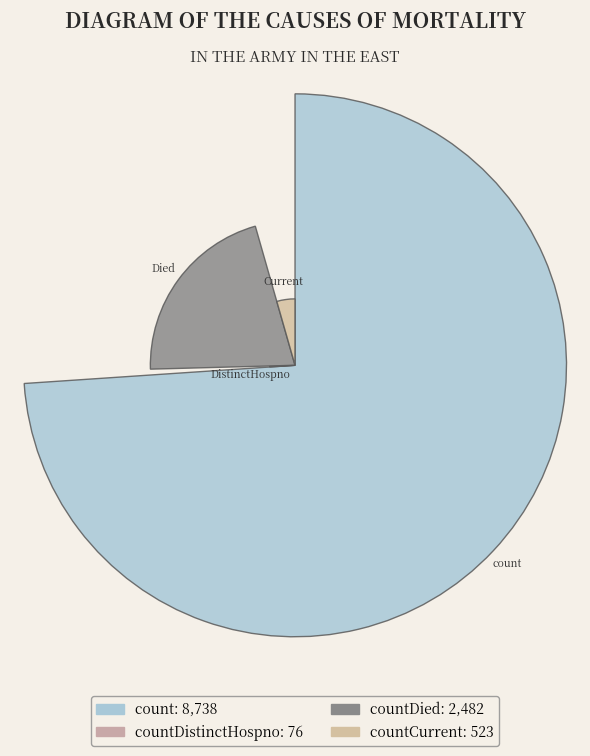

Is it true that countCurrent is 12% of the pie?

False